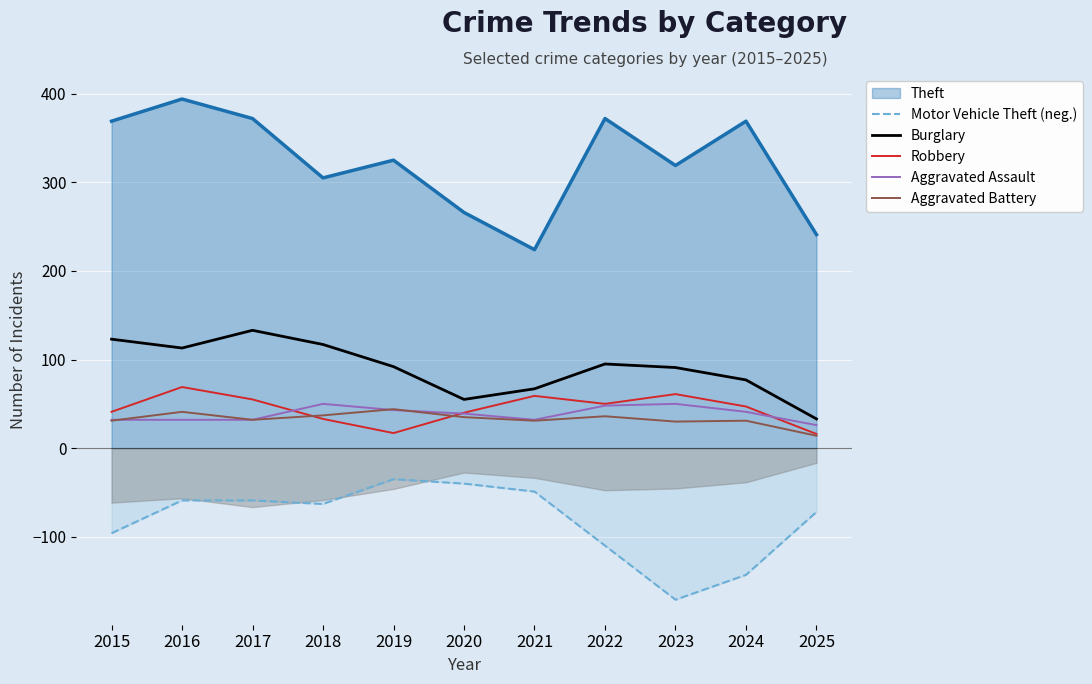

What is the approximate value of Burglary at 2018, to the nearest 10?

120